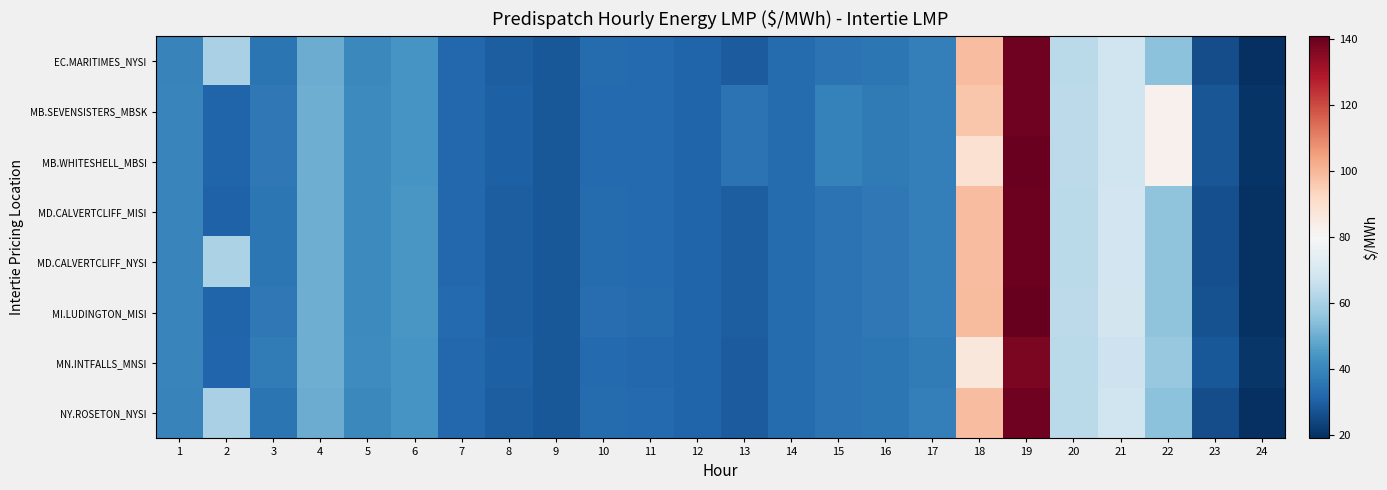

Which label corresponds to the smallest value in the chart?

24